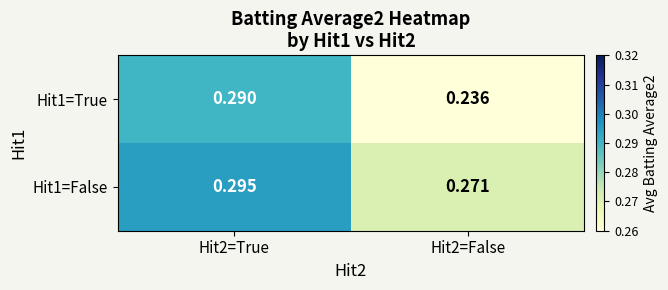

Is the value of Hit1=False at Hit2=False greater than the value of Hit1=True at Hit2=True?

No